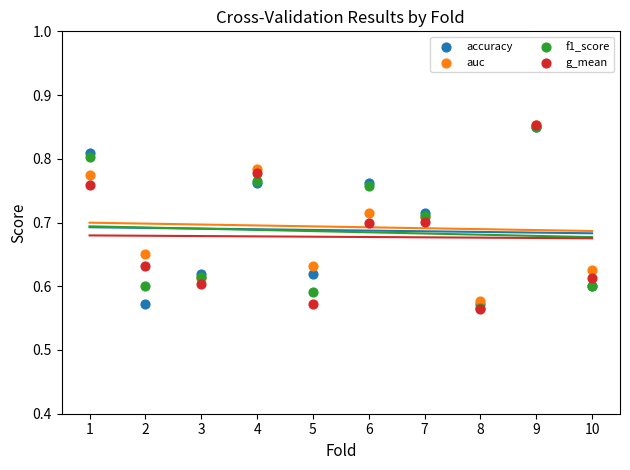

Which series has the largest Y range (max minus min)?

g_mean